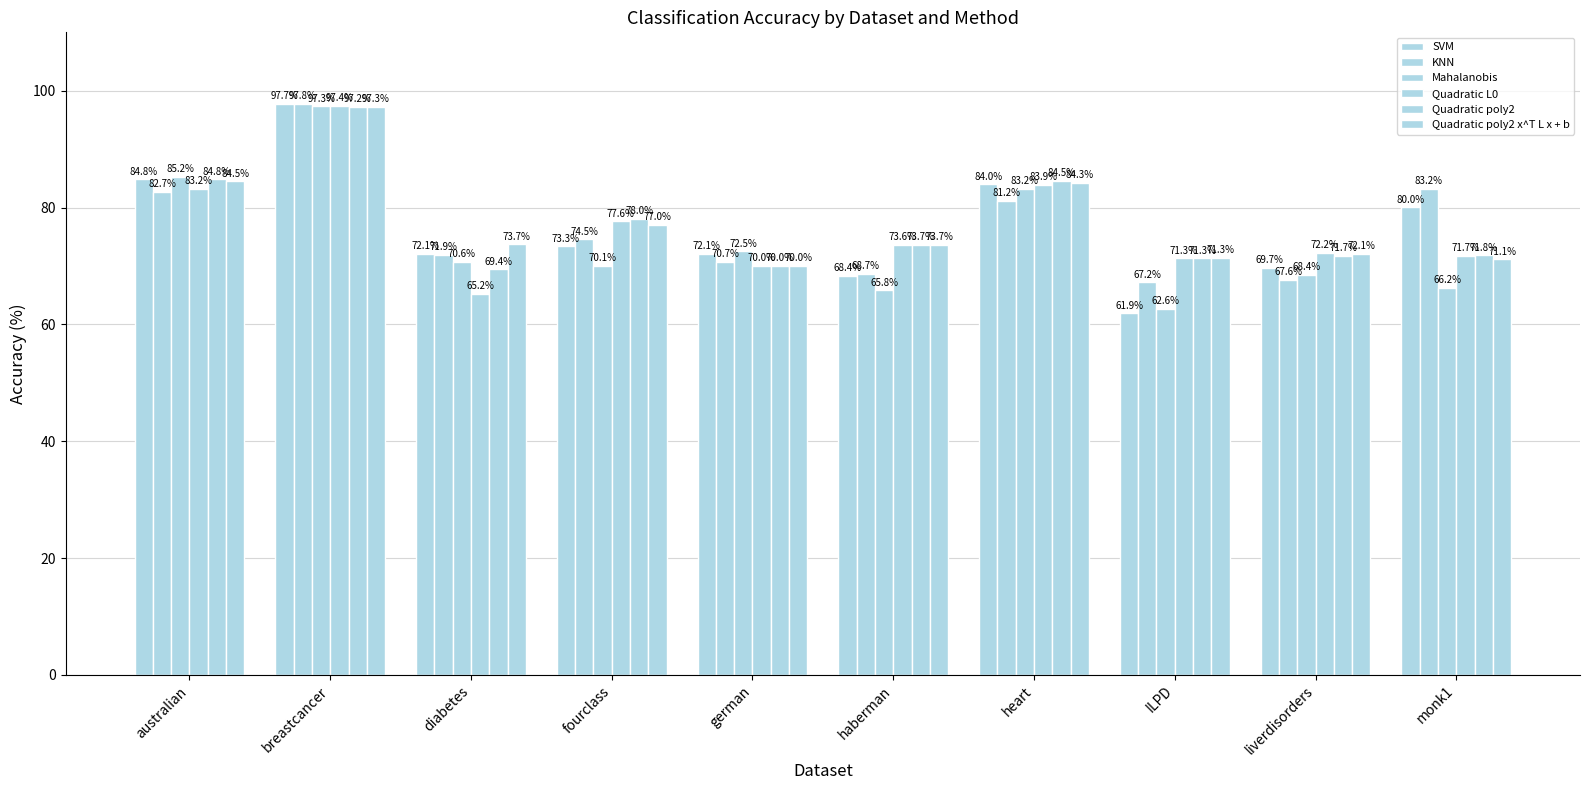

Reading left to right, what are all the values shown in this chart?

SVM: australian=84.8	breastcancer=97.7	diabetes=72.1	fourclass=73.3	german=72.1	haberman=68.4	heart=84.0	ILPD=61.9	liverdisorders=69.7	monk1=80.0
KNN: australian=82.7	breastcancer=97.8	diabetes=71.9	fourclass=74.5	german=70.7	haberman=68.7	heart=81.2	ILPD=67.2	liverdisorders=67.6	monk1=83.2
Mahalanobis: australian=85.2	breastcancer=97.3	diabetes=70.6	fourclass=70.1	german=72.5	haberman=65.8	heart=83.2	ILPD=62.6	liverdisorders=68.4	monk1=66.2
Quadratic L0: australian=83.2	breastcancer=97.4	diabetes=65.2	fourclass=77.6	german=70.0	haberman=73.6	heart=83.9	ILPD=71.3	liverdisorders=72.2	monk1=71.7
Quadratic poly2: australian=84.8	breastcancer=97.2	diabetes=69.4	fourclass=78.0	german=70.0	haberman=73.7	heart=84.5	ILPD=71.3	liverdisorders=71.7	monk1=71.8
Quadratic poly2 x^T L x + b: australian=84.5	breastcancer=97.3	diabetes=73.7	fourclass=77.0	german=70.0	haberman=73.7	heart=84.3	ILPD=71.3	liverdisorders=72.1	monk1=71.1